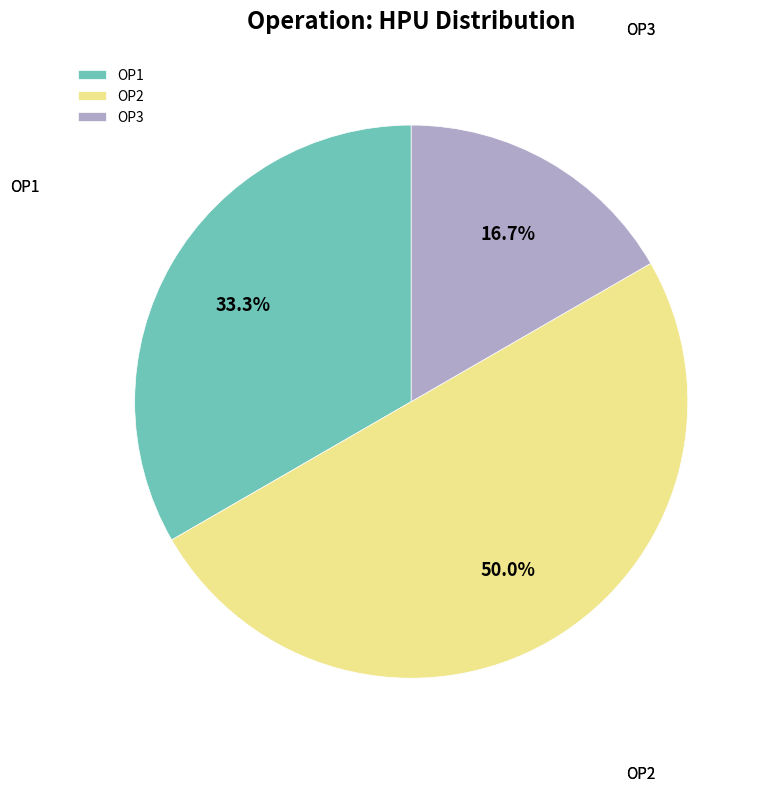

How much of the chart is everything except OP3?

83.3%